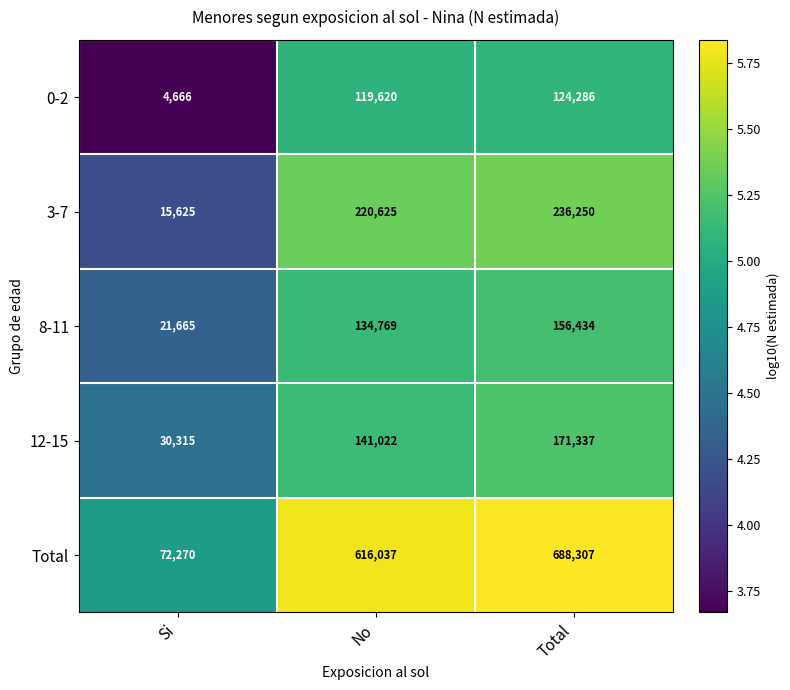

Where is 8-11 nearest to the value 89049?

No